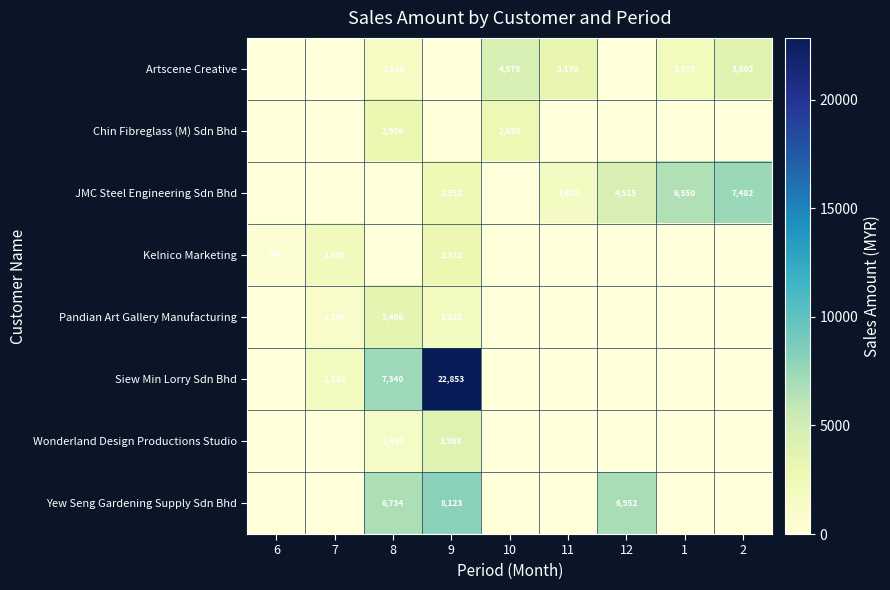

Is it true that JMC Steel Engineering Sdn Bhd equals 1585 at 2?

False